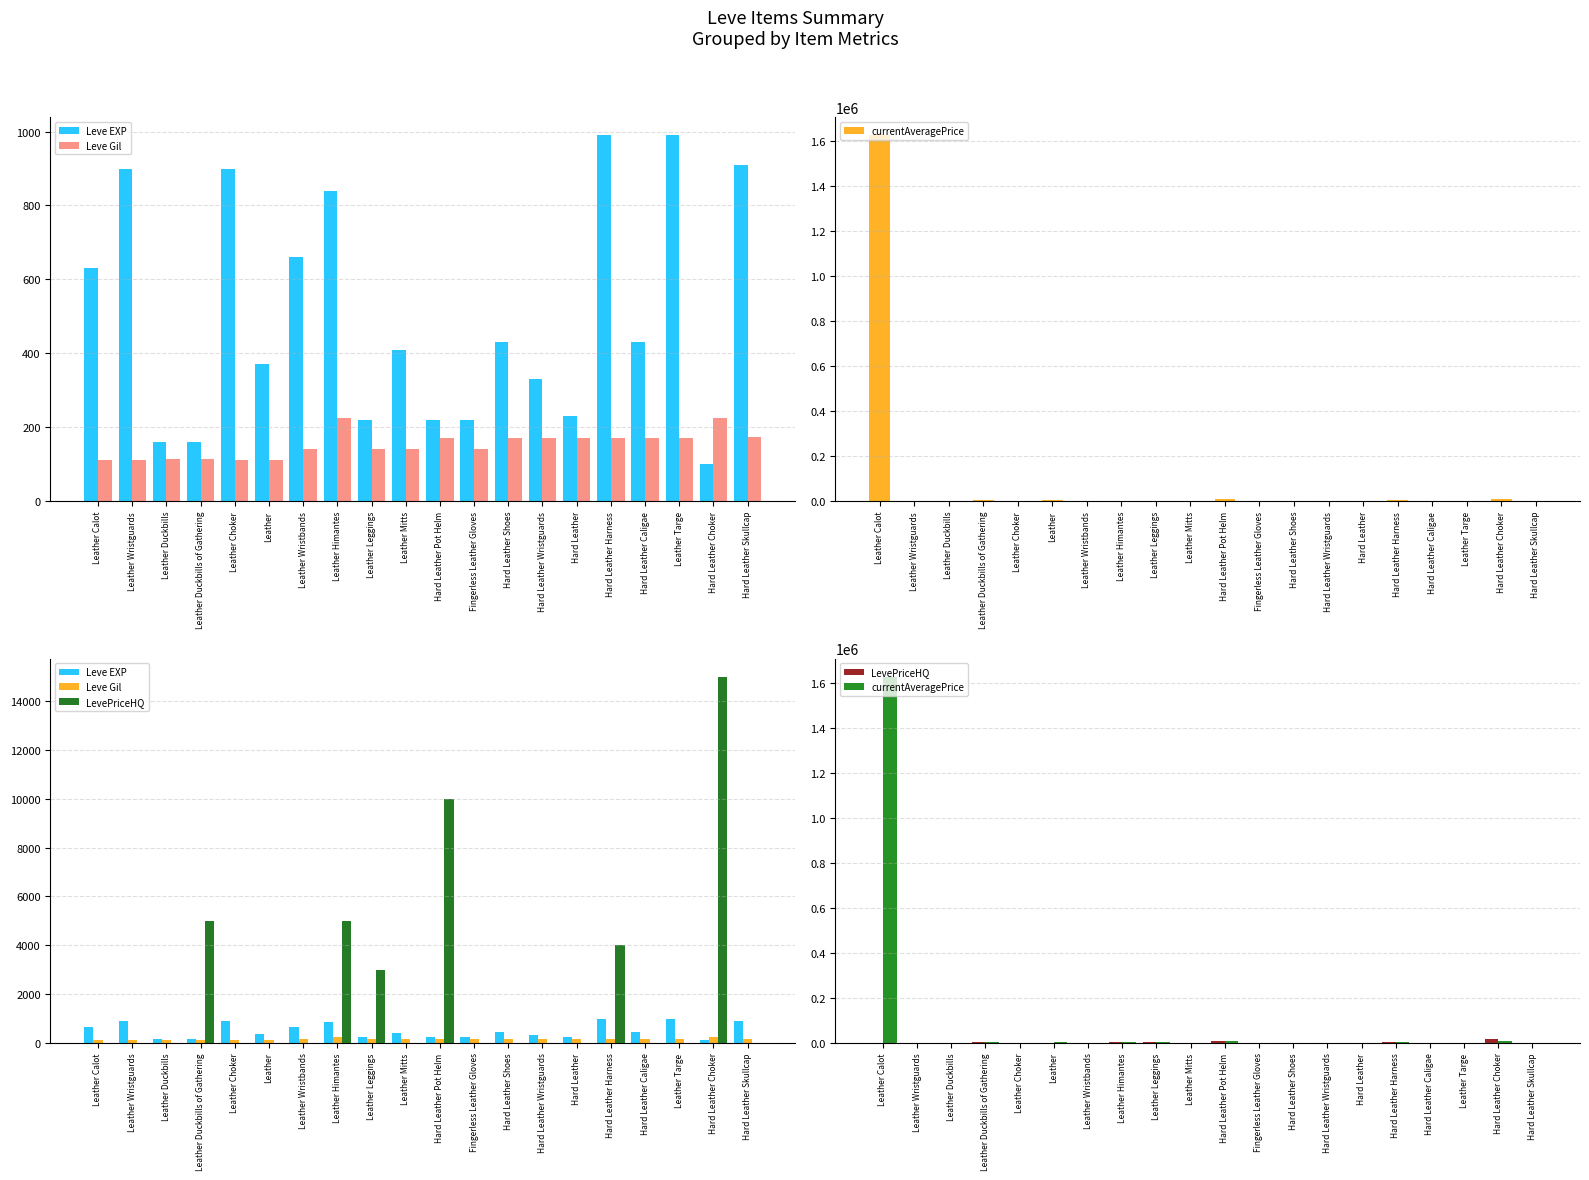

What position from the left is Leather Calot?

1